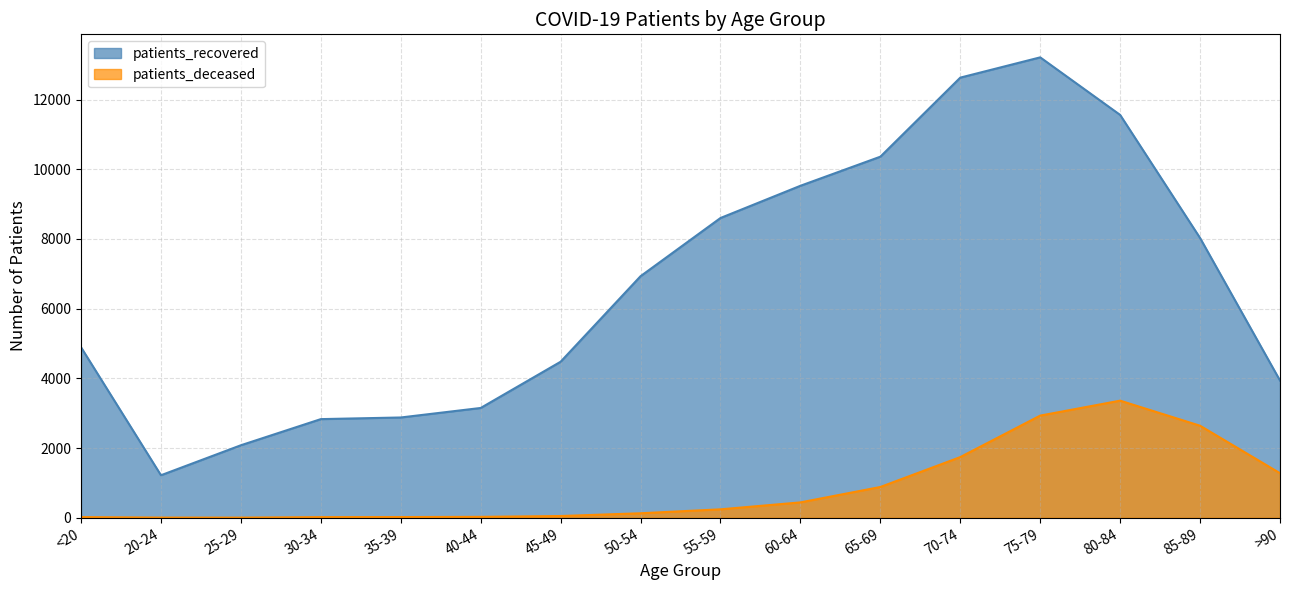

What is the difference between the patients_deceased values at 40-44 and 55-59?

216